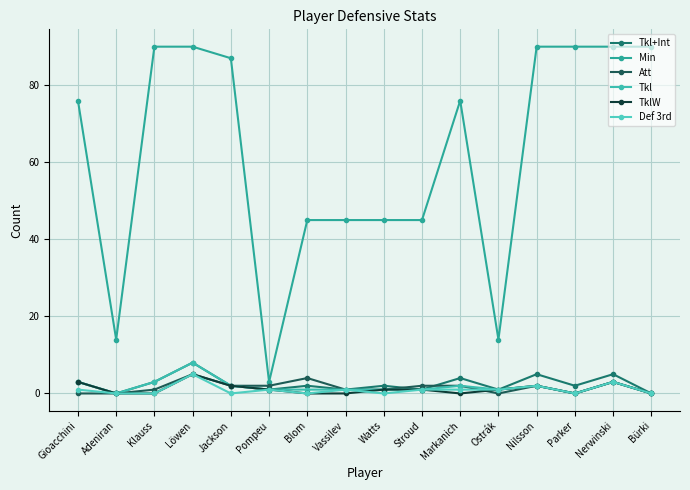

What position from the left is Nerwinski?

15